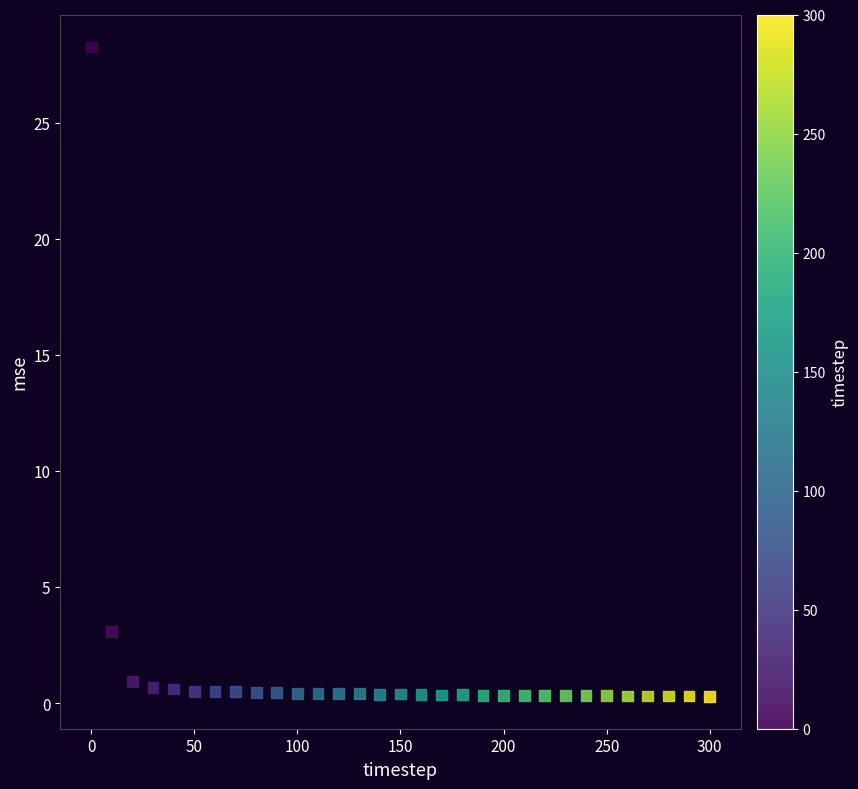

What Y value in the scatter plot is closest to 14?

3.1